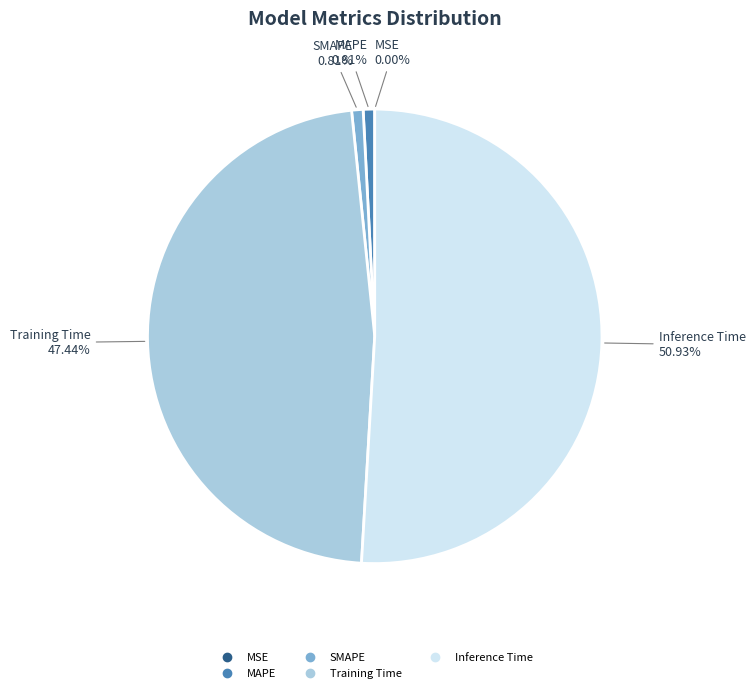

Combined, do Inference Time and Training Time account for over 50%?

Yes